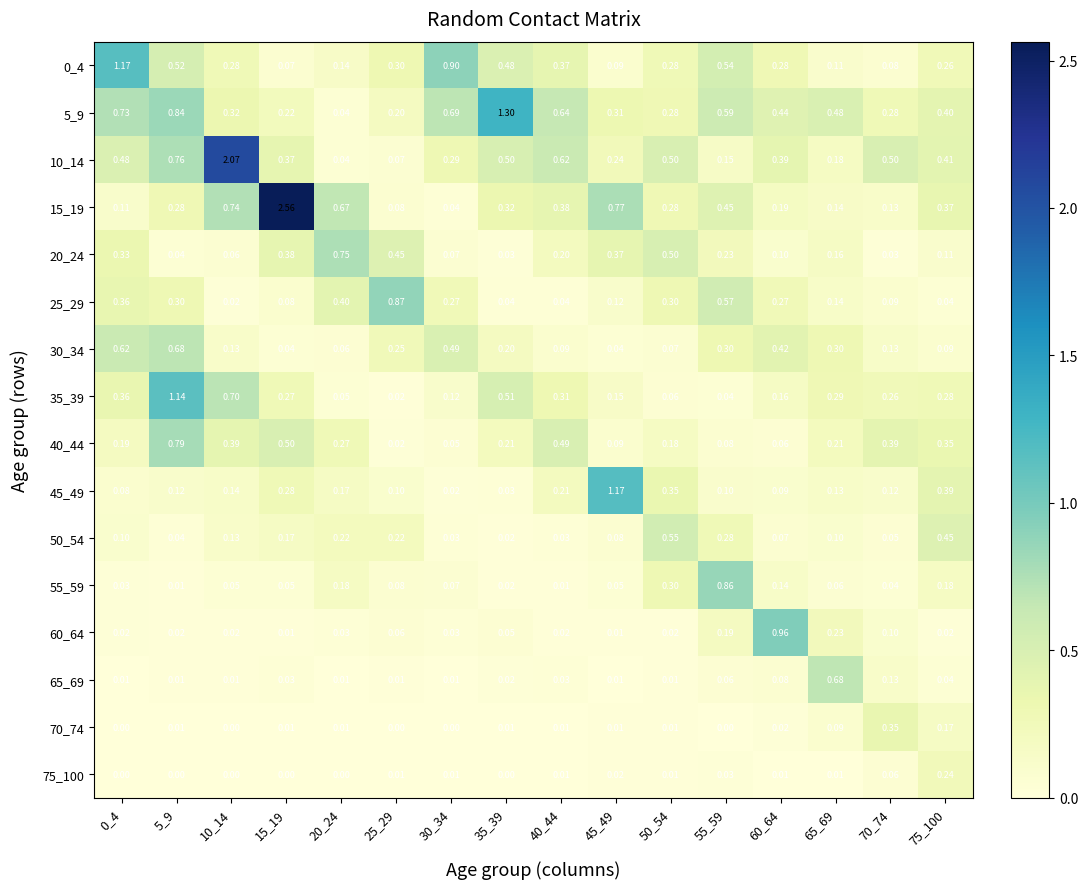

Is the value of 10_14 at 60_64 greater than the value of 15_19 at 55_59?

No